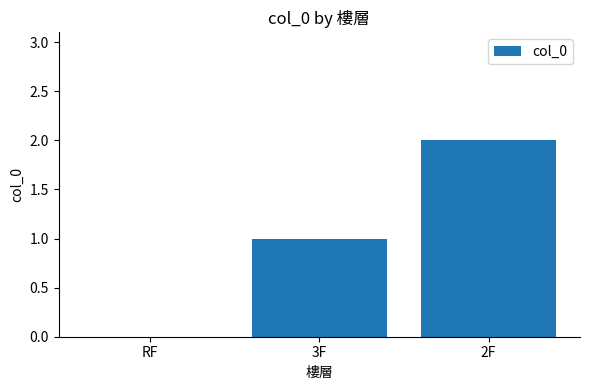

True or false: the data shows 1 at 2F.

False